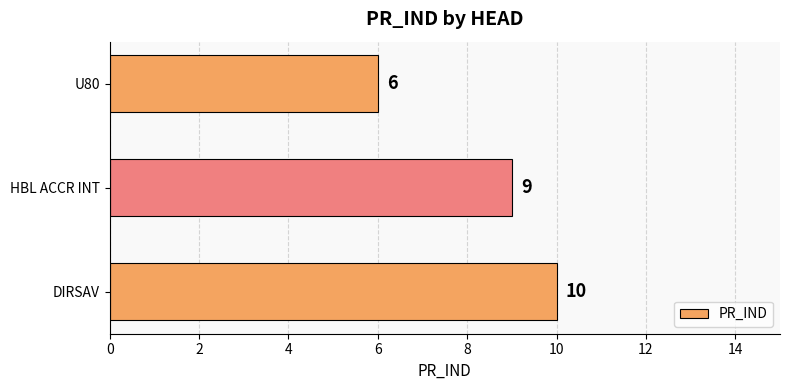

How many distinct data groups are displayed?

1